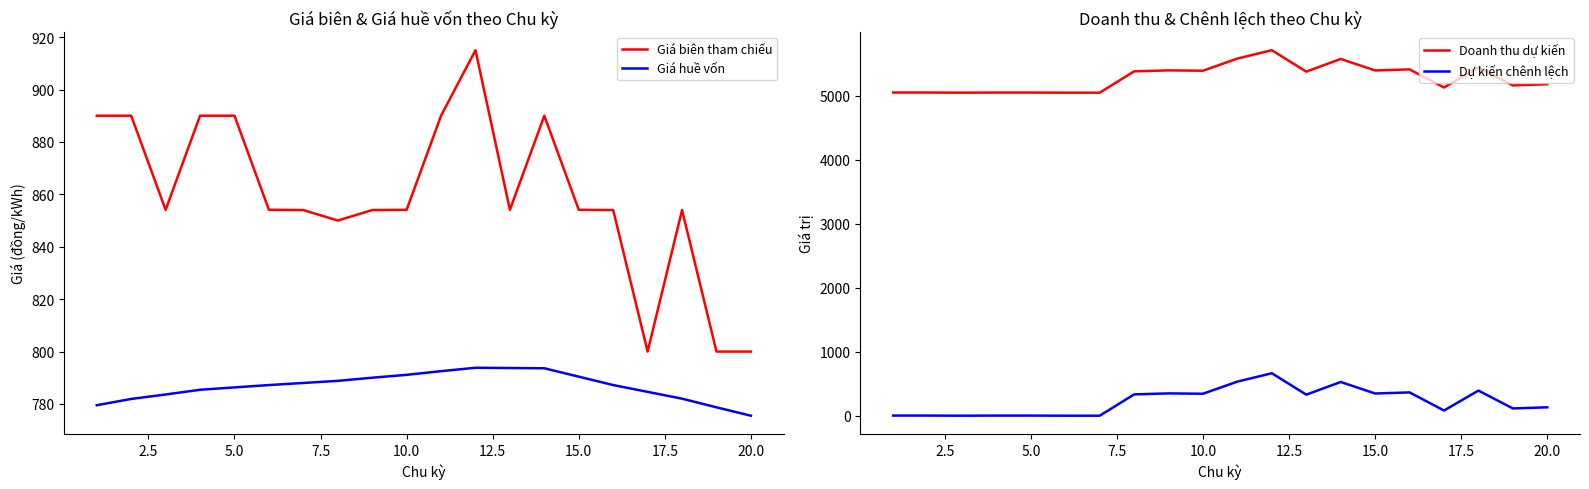

What is the difference between the maximum and minimum values in the Giá huề vốn series?

18.3